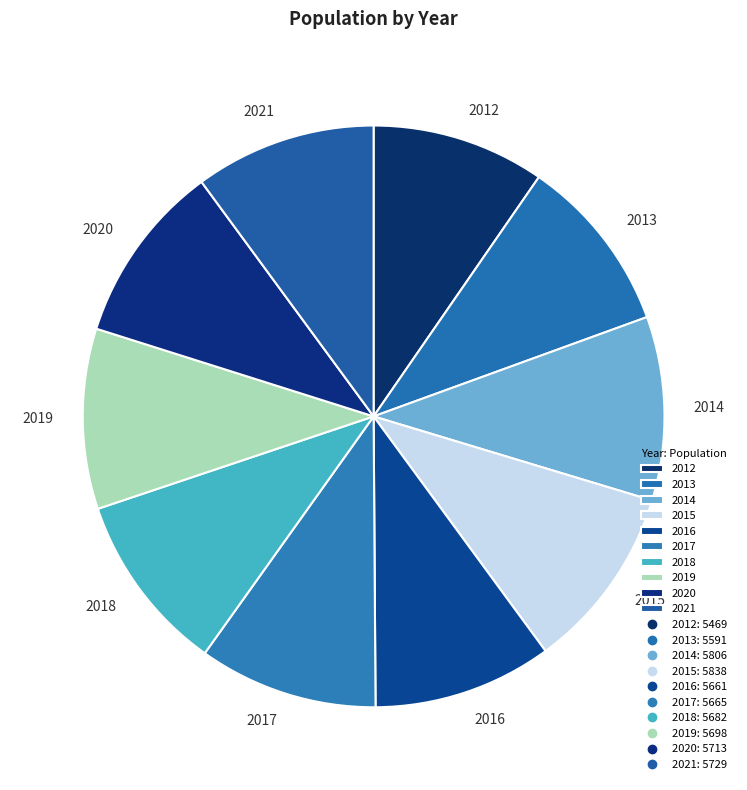

What is the ratio of the value at 2017 to the value at 2012?

1.0